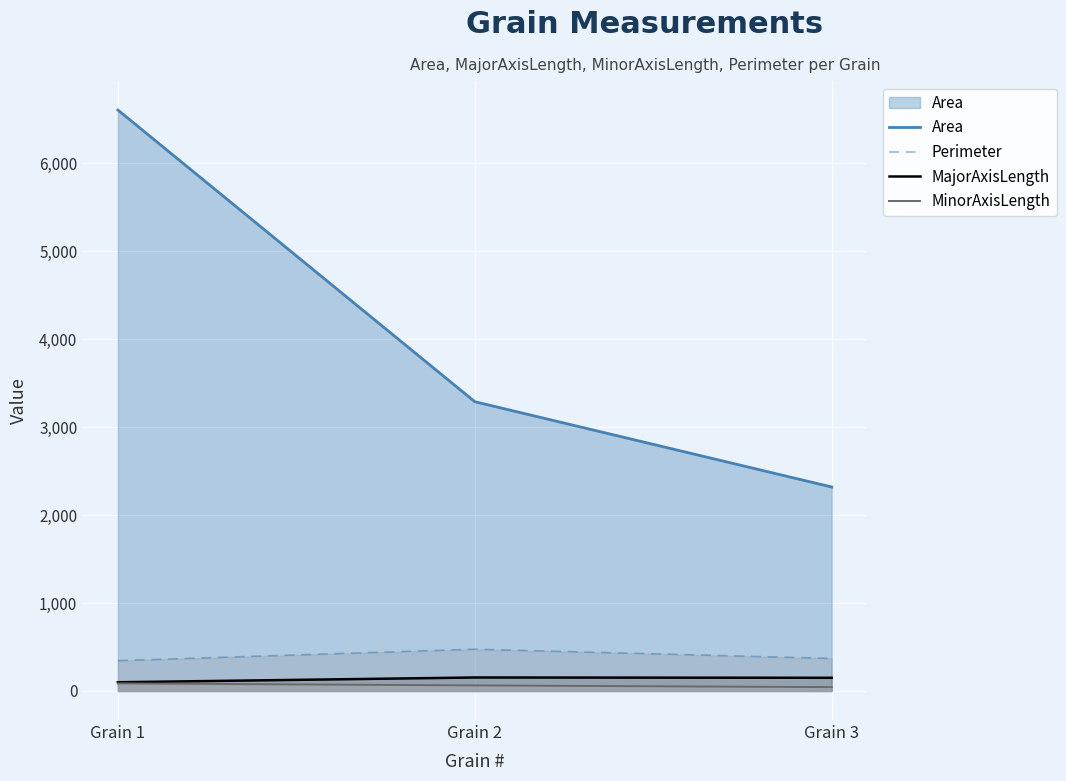

Reading left to right, list all the values displayed in this chart.

Area: Grain 1=6605.8	Grain 2=3289.2	Grain 3=2319.2
Perimeter: Grain 1=345.0	Grain 2=475.3	Grain 3=370.5
MajorAxisLength: Grain 1=99.3	Grain 2=153.5	Grain 3=150.0
MinorAxisLength: Grain 1=86.1	Grain 2=63.3	Grain 3=43.7